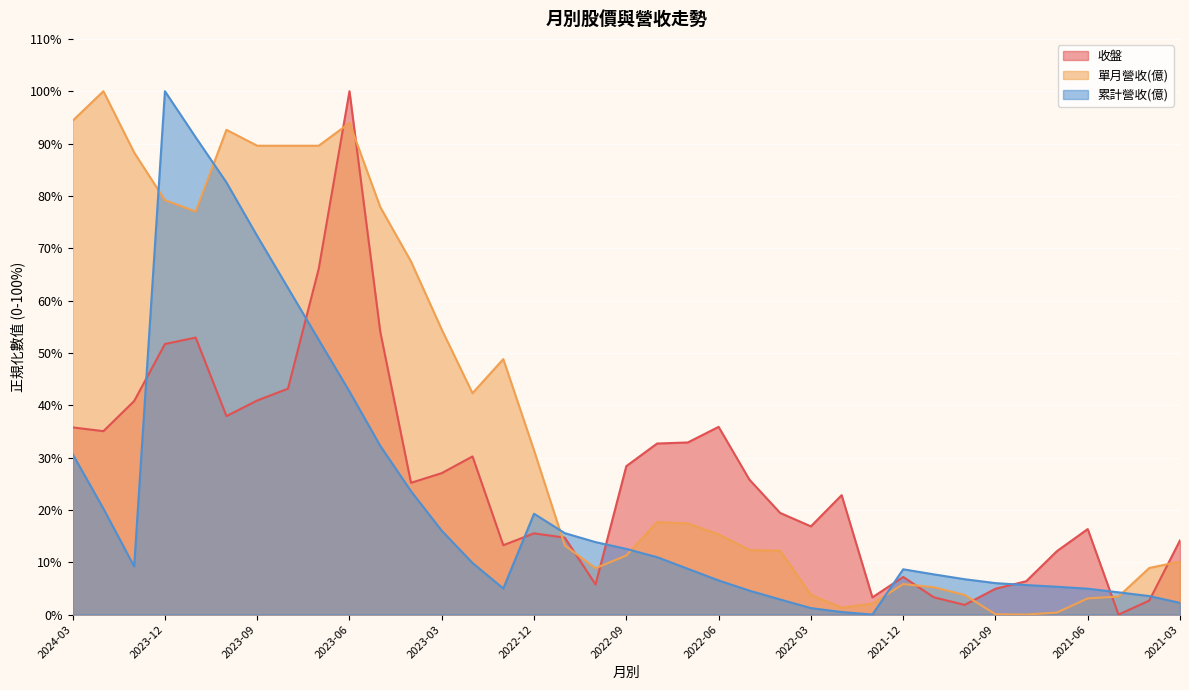

Where is the first local maximum for 收盤?

2023-11